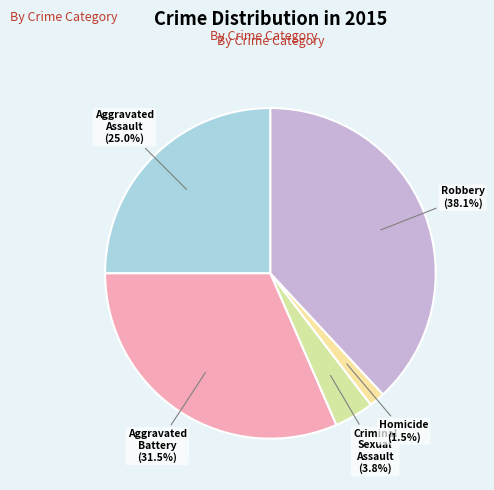

How much of the chart is everything except Aggravated Assault?

75.0%